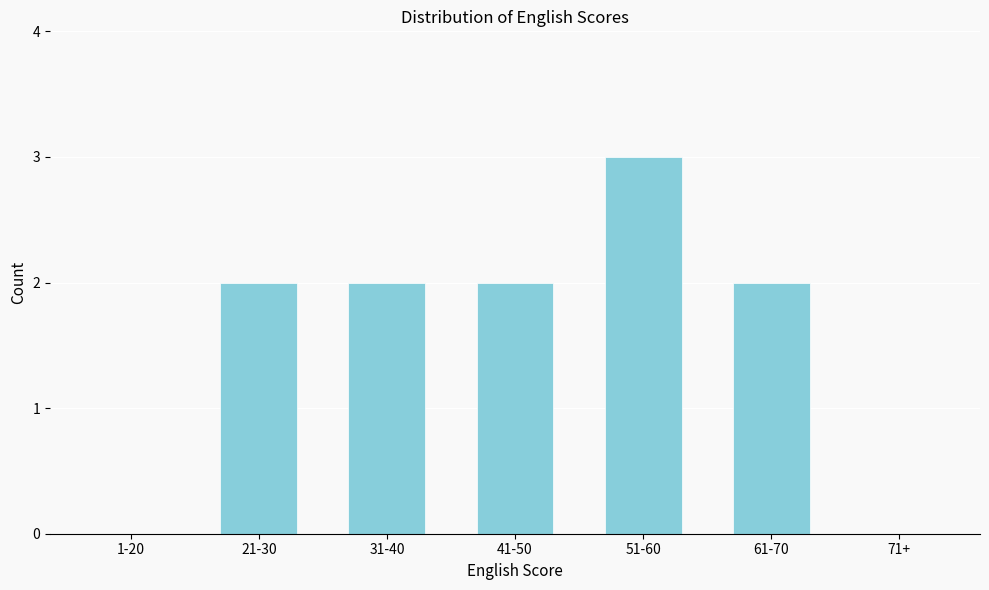

Reading left to right, transcribe all the data shown in this chart.

1-20=0	21-30=2	31-40=2	41-50=2	51-60=3	61-70=2	71+=0